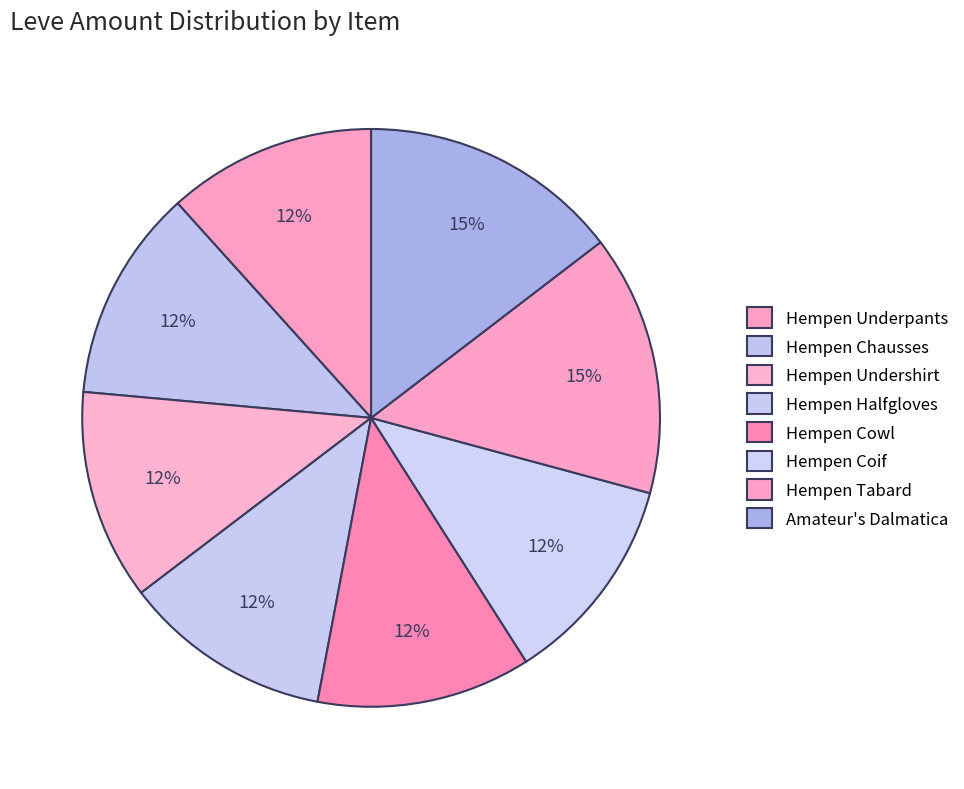

Approximately how many times larger is the value at Hempen Underpants compared to Hempen Chausses?

1.0